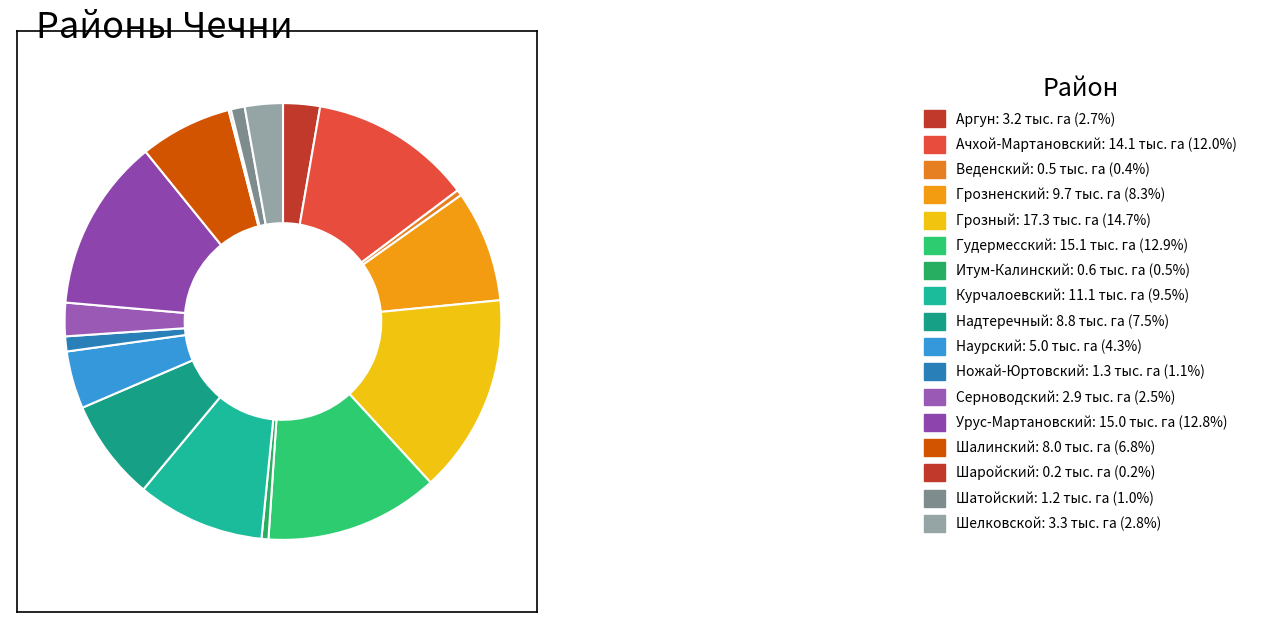

Which slice is the largest?

Грозный